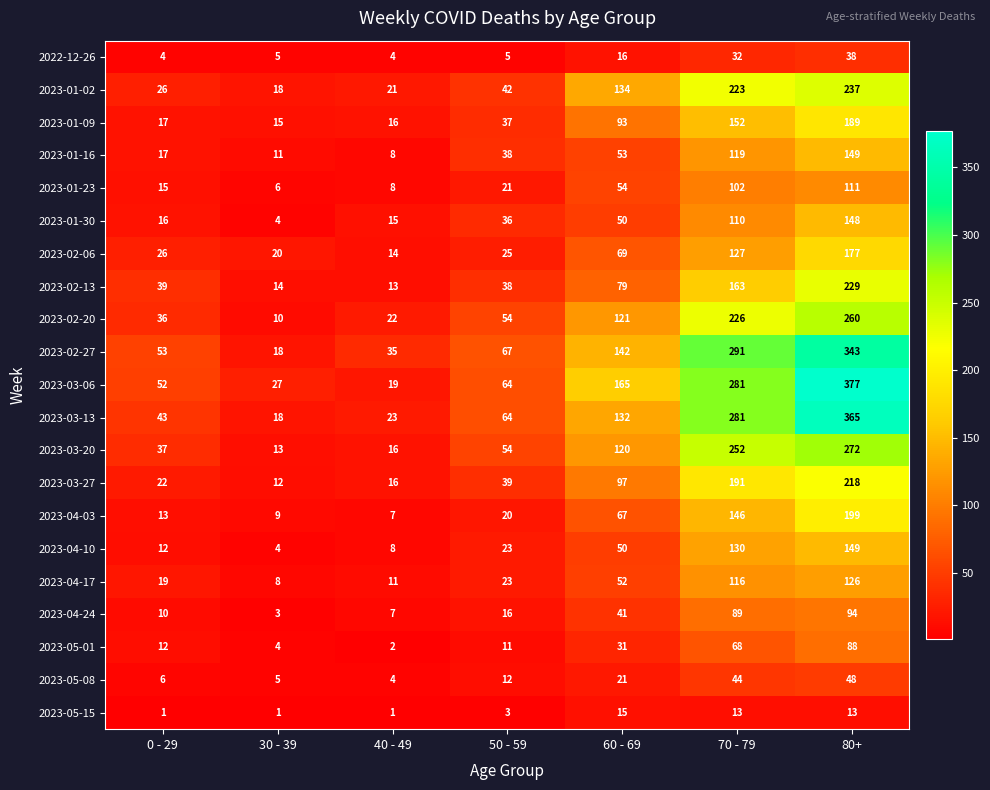

What is the smallest value displayed?

1